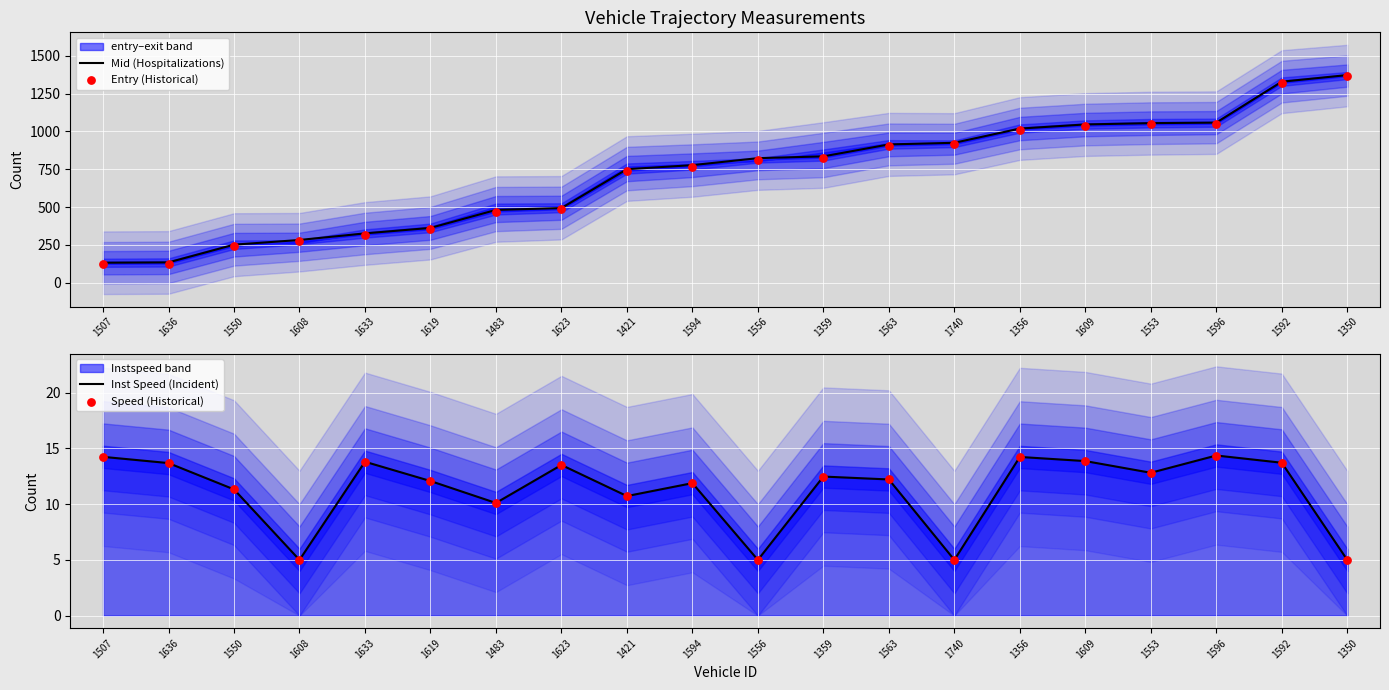

Which series reaches the minimum Y coordinate?

Inst Speed (Incident)